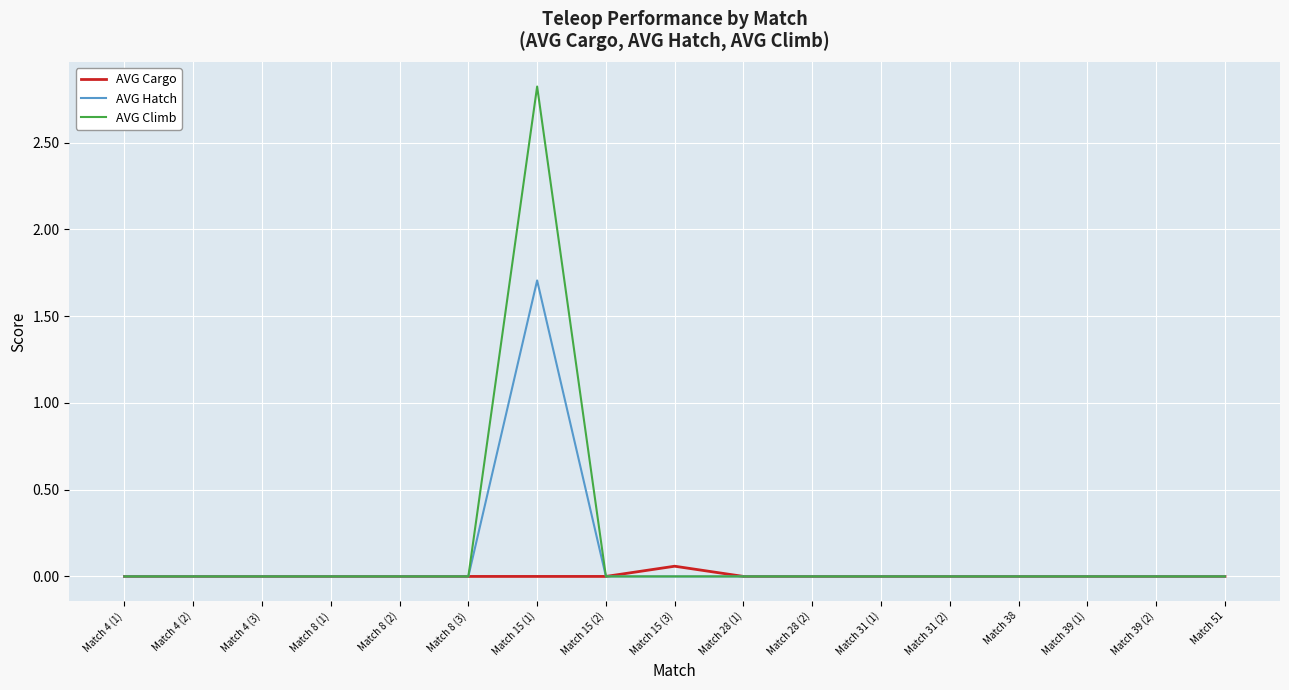

Does the chart display data point markers on the line(s)?

No